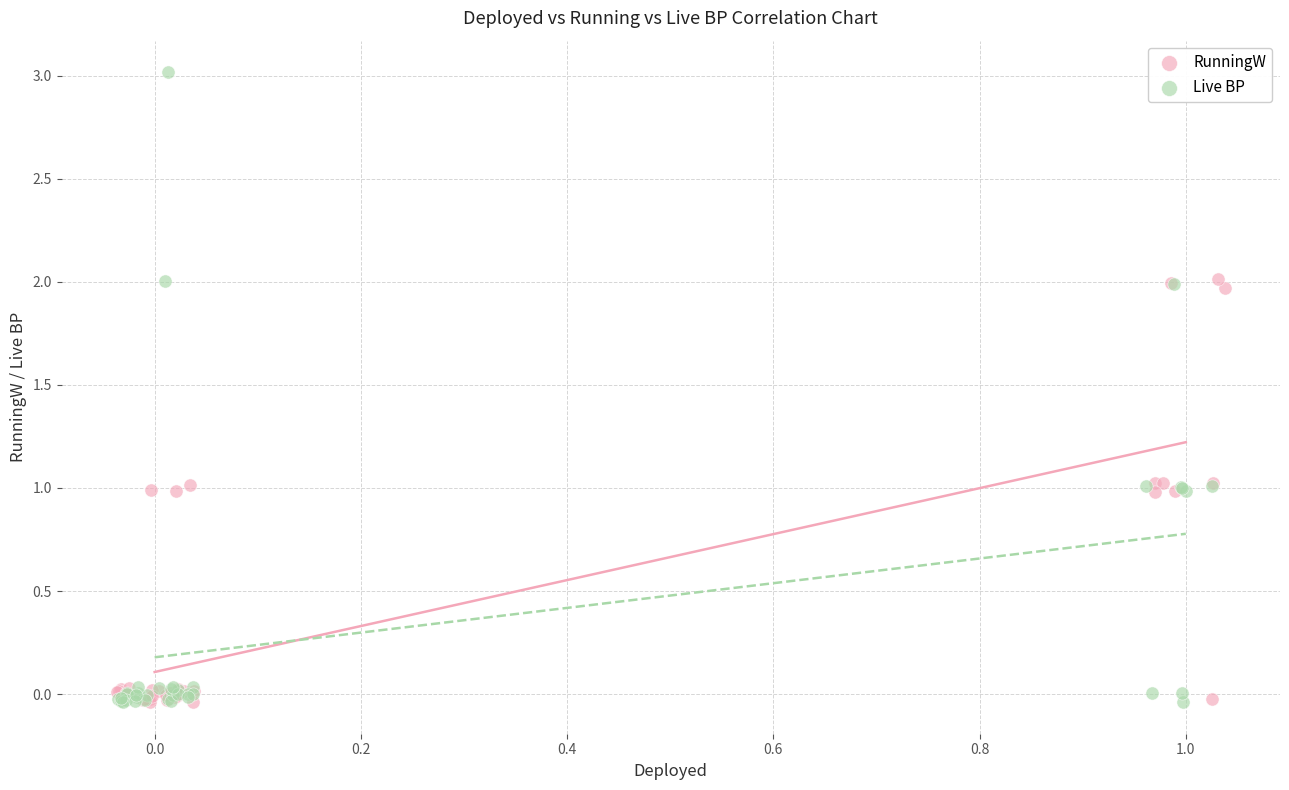

Which series has the widest spread of Y values?

Live BP